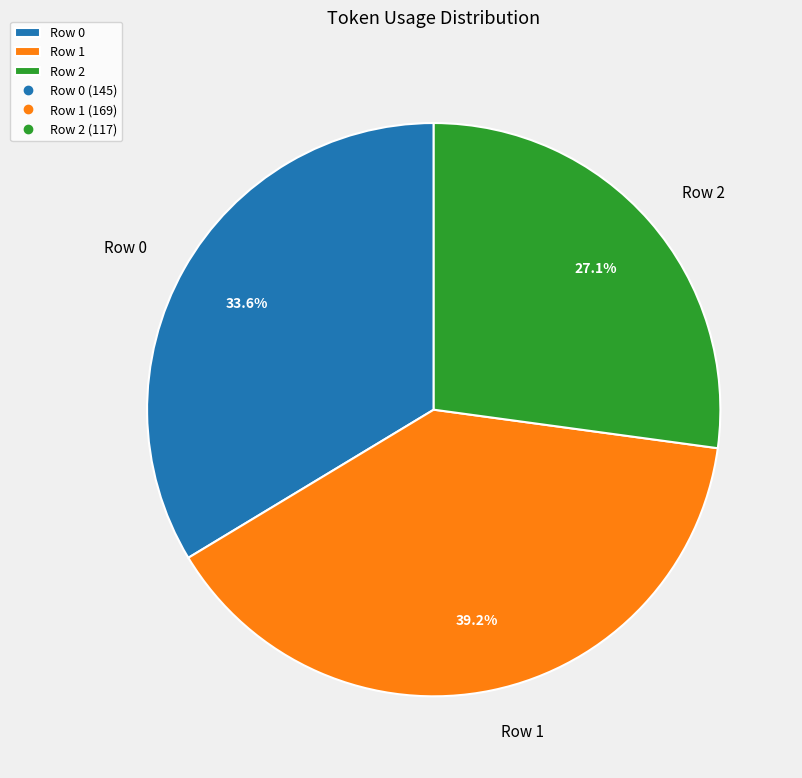

Does any single category account for the majority?

No